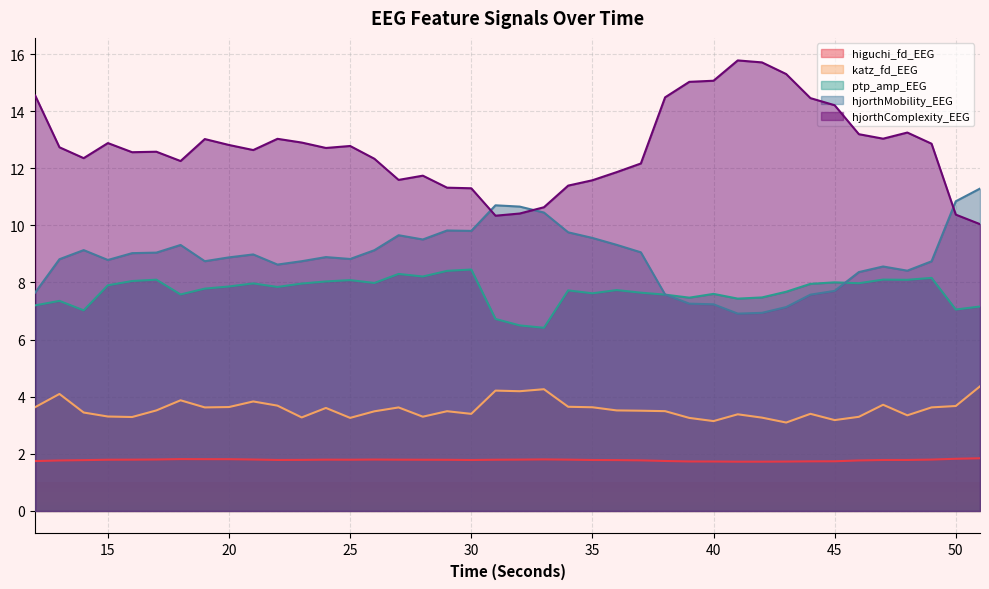

Reading left to right, list all the values displayed in this chart.

higuchi_fd_EEG: 12=1.7	13=1.8	14=1.8	15=1.8	16=1.8	17=1.8	18=1.8	19=1.8	20=1.8	21=1.8	22=1.8	23=1.8	24=1.8	25=1.8	26=1.8	27=1.8	28=1.8	29=1.8	30=1.8	31=1.8	32=1.8	33=1.8	34=1.8	35=1.8	36=1.8	37=1.8	38=1.8	39=1.7	40=1.7	41=1.7	42=1.7	43=1.7	44=1.7	45=1.7	46=1.8	47=1.8	48=1.8	49=1.8	50=1.8	51=1.8
katz_fd_EEG: 12=3.6	13=4.1	14=3.4	15=3.3	16=3.3	17=3.5	18=3.9	19=3.6	20=3.6	21=3.8	22=3.7	23=3.3	24=3.6	25=3.3	26=3.5	27=3.6	28=3.3	29=3.5	30=3.4	31=4.2	32=4.2	33=4.3	34=3.6	35=3.6	36=3.5	37=3.5	38=3.5	39=3.3	40=3.1	41=3.4	42=3.3	43=3.1	44=3.4	45=3.2	46=3.3	47=3.7	48=3.3	49=3.6	50=3.7	51=4.4
ptp_amp_EEG: 12=7.2	13=7.4	14=7.0	15=7.9	16=8.1	17=8.1	18=7.6	19=7.8	20=7.9	21=8.0	22=7.8	23=8.0	24=8.0	25=8.1	26=8.0	27=8.3	28=8.2	29=8.4	30=8.5	31=6.7	32=6.5	33=6.4	34=7.7	35=7.6	36=7.7	37=7.6	38=7.6	39=7.5	40=7.6	41=7.4	42=7.5	43=7.7	44=8.0	45=8.0	46=8.0	47=8.1	48=8.1	49=8.2	50=7.1	51=7.2
hjorthMobility_EEG: 12=7.6	13=8.8	14=9.1	15=8.8	16=9.0	17=9.0	18=9.3	19=8.7	20=8.9	21=9.0	22=8.6	23=8.7	24=8.9	25=8.8	26=9.1	27=9.7	28=9.5	29=9.8	30=9.8	31=10.7	32=10.7	33=10.4	34=9.8	35=9.6	36=9.3	37=9.1	38=7.6	39=7.3	40=7.2	41=6.9	42=6.9	43=7.1	44=7.6	45=7.7	46=8.4	47=8.6	48=8.4	49=8.7	50=10.8	51=11.3
hjorthComplexity_EEG: 12=14.5	13=12.7	14=12.4	15=12.9	16=12.6	17=12.6	18=12.3	19=13.0	20=12.8	21=12.6	22=13.0	23=12.9	24=12.7	25=12.8	26=12.3	27=11.6	28=11.7	29=11.3	30=11.3	31=10.3	32=10.4	33=10.6	34=11.4	35=11.6	36=11.9	37=12.2	38=14.5	39=15.0	40=15.1	41=15.8	42=15.7	43=15.3	44=14.5	45=14.2	46=13.2	47=13.0	48=13.3	49=12.9	50=10.4	51=10.0